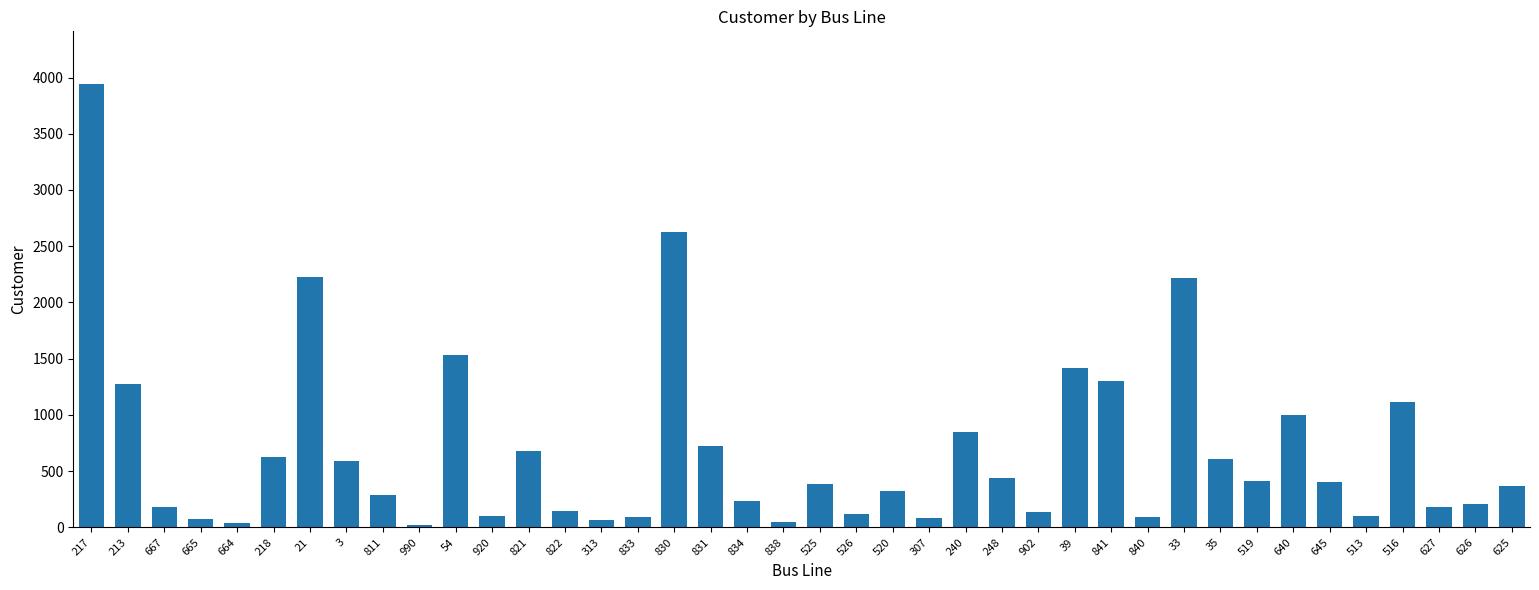

At which category does the chart reach its peak across all series?

217